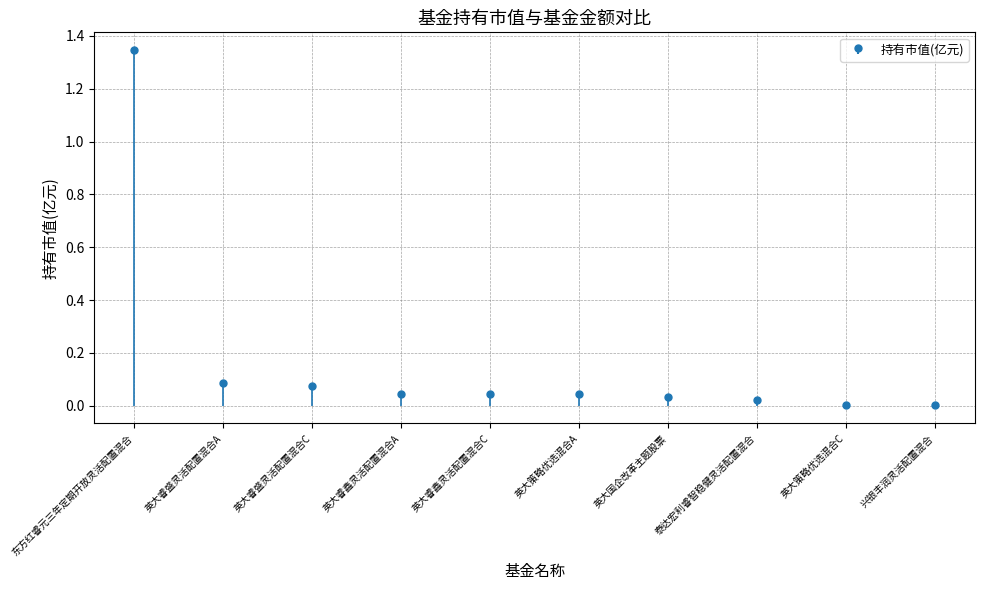

Reading left to right, what are all the values shown in this chart?

东方红睿元三年定期开放灵活配置混合=1.3	英大睿盛灵活配置混合A=0.1	英大睿盛灵活配置混合C=0.1	英大睿鑫灵活配置混合A=0.0	英大睿鑫灵活配置混合C=0.0	英大策略优选混合A=0.0	英大国企改革主题股票=0.0	泰达宏利睿智稳健灵活配置混合=0.0	英大策略优选混合C=0.0	兴银丰润灵活配置混合=0.0